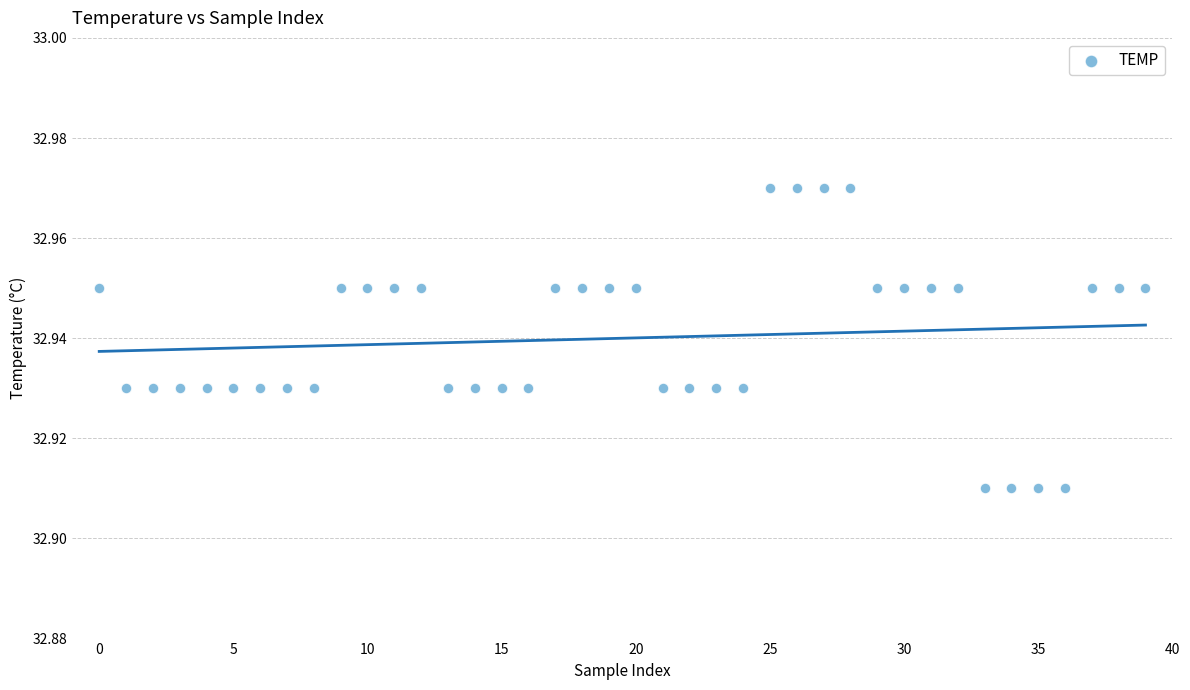

Count the number of points in this scatter plot.

40